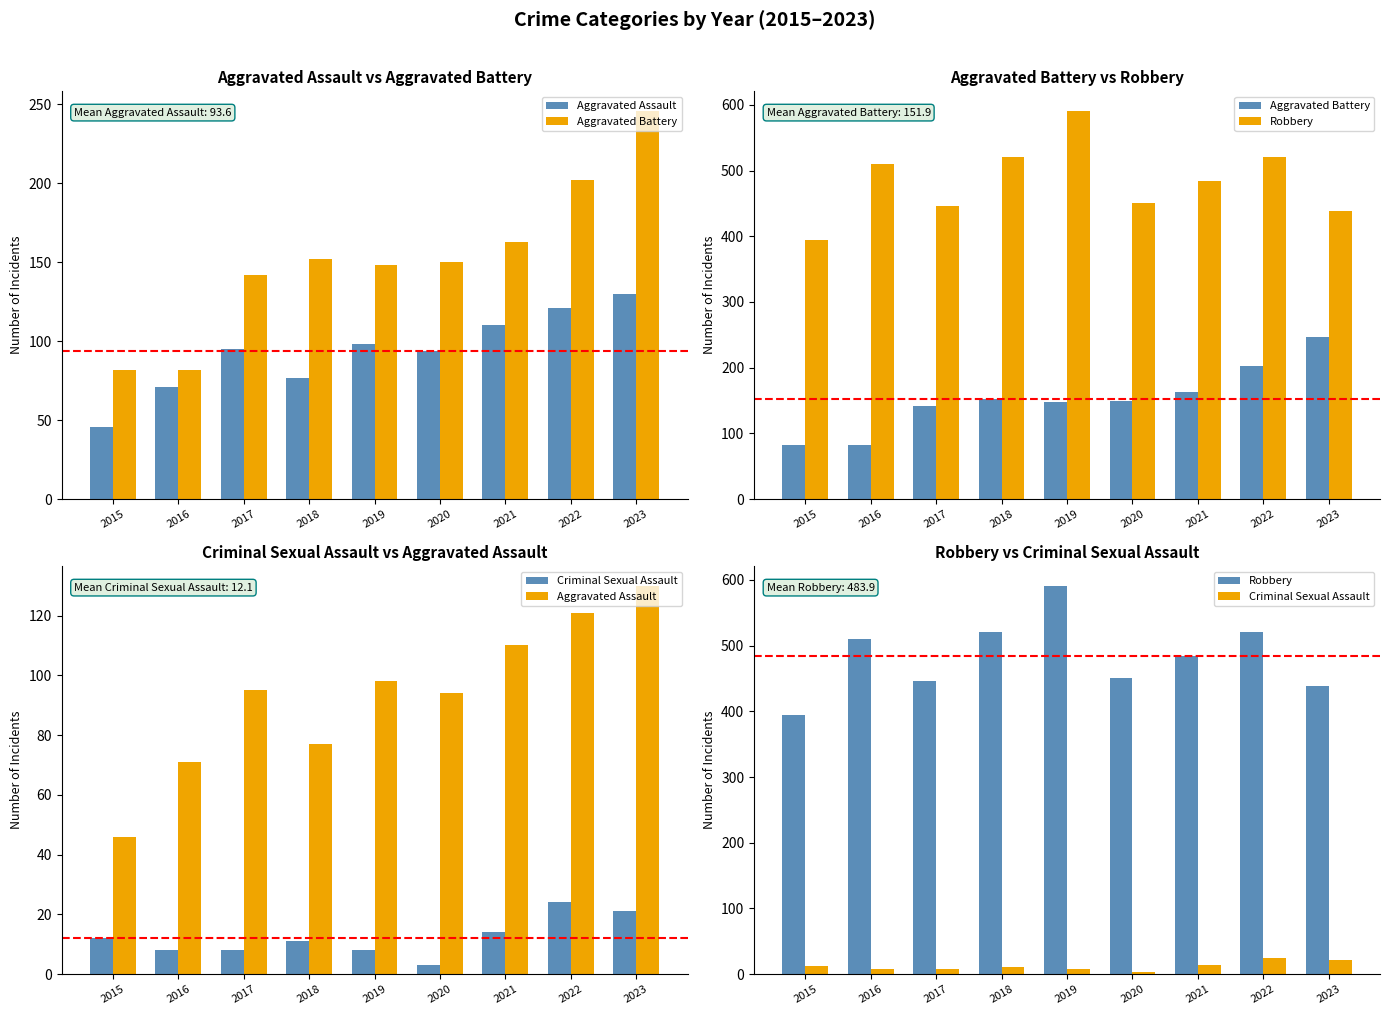

At which category is the sum across all series the highest?

2022